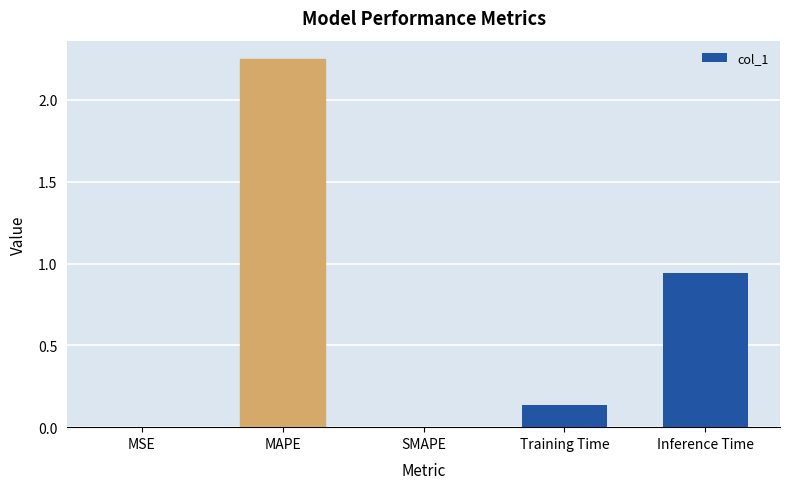

Where is the data nearest to the value 1?

Inference Time